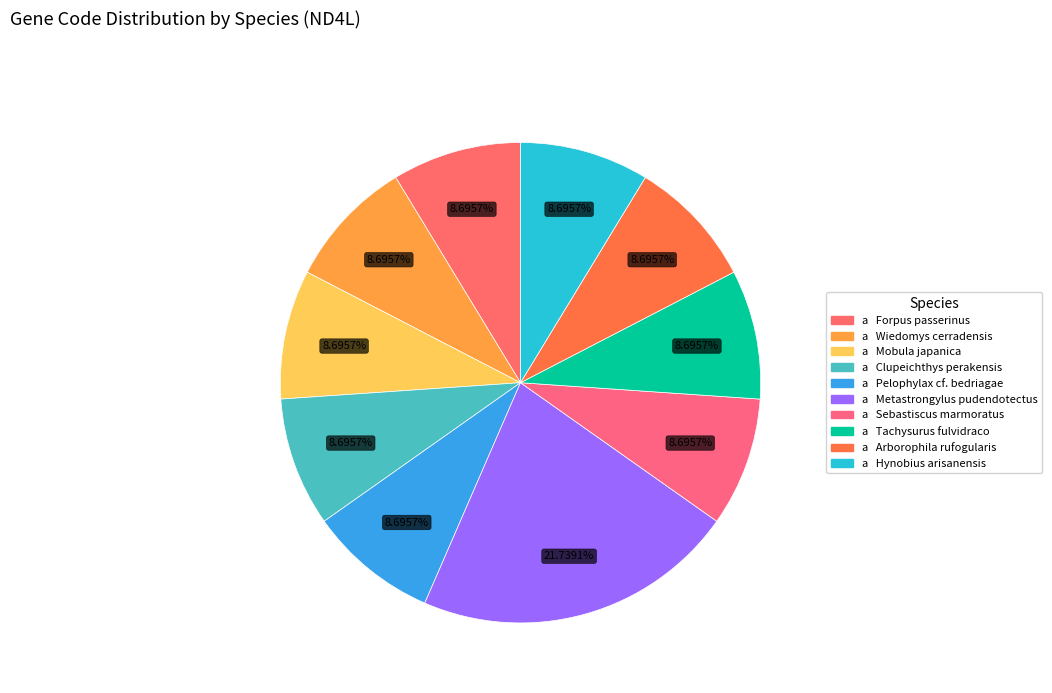

To the nearest percent, what is the average slice percentage?

10%